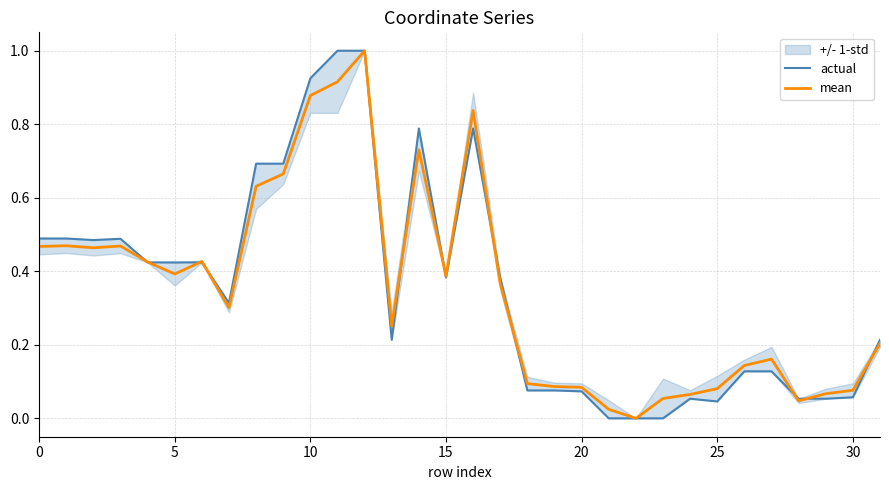

Reading left to right, transcribe all the data shown in this chart.

actual: 0.5	0.5	0.5	0.5	0.4	0.4	0.4	0.3	0.7	0.7	0.9	1.0	1.0	0.2	0.8	0.4	0.8	0.4	0.1	0.1	0.1	0.0	0.0	0.0	0.1	0.0	0.1	0.1	0.1	0.1	0.1	0.2
mean: 0.5	0.5	0.5	0.5	0.4	0.4	0.4	0.3	0.6	0.7	0.9	0.9	1.0	0.3	0.7	0.4	0.8	0.4	0.1	0.1	0.1	0.0	0.0	0.1	0.1	0.1	0.1	0.2	0.0	0.1	0.1	0.2